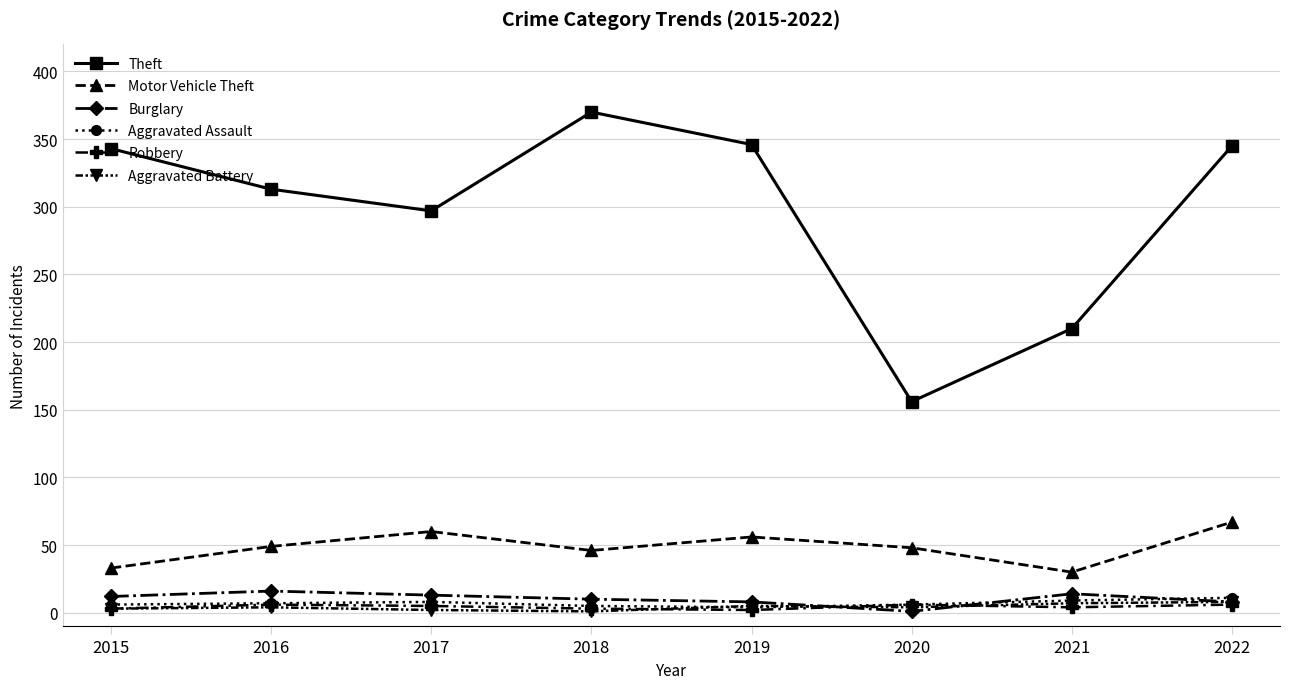

Between 2018 and 2021, which series saw the biggest shift?

Theft